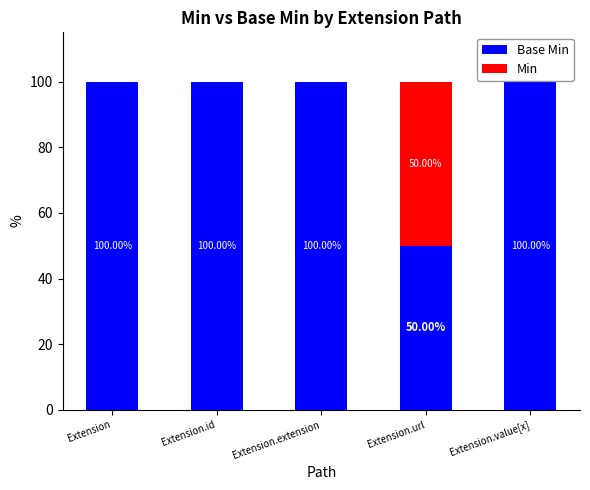

What is the total value across all series at Extension.id?

100